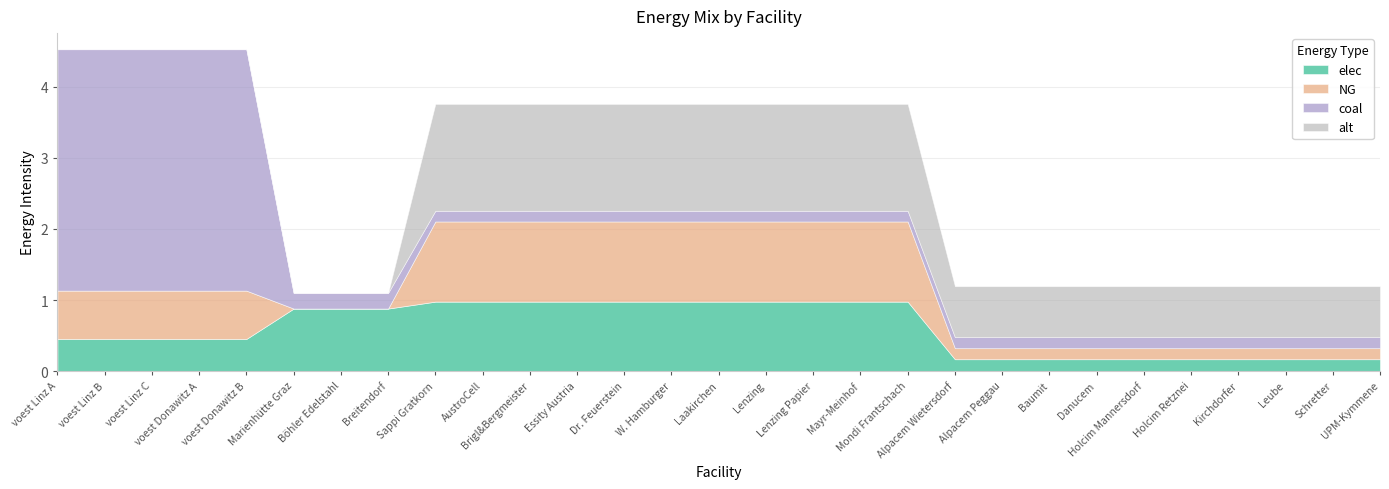

At which label is alt closest to 0?

voest Linz A